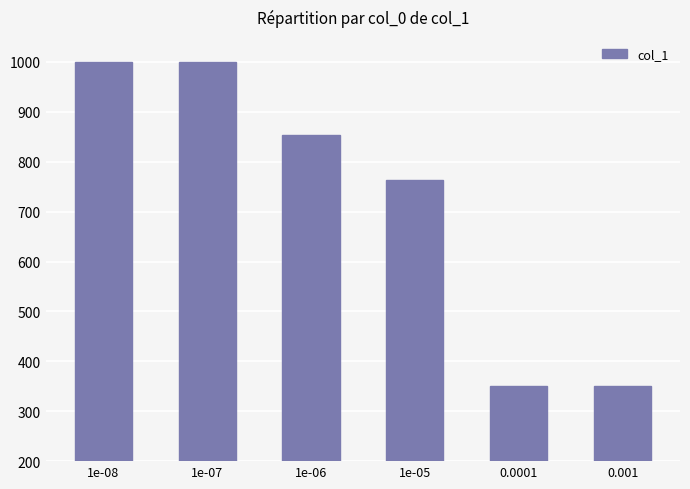

What position from the right is 1e-05?

3